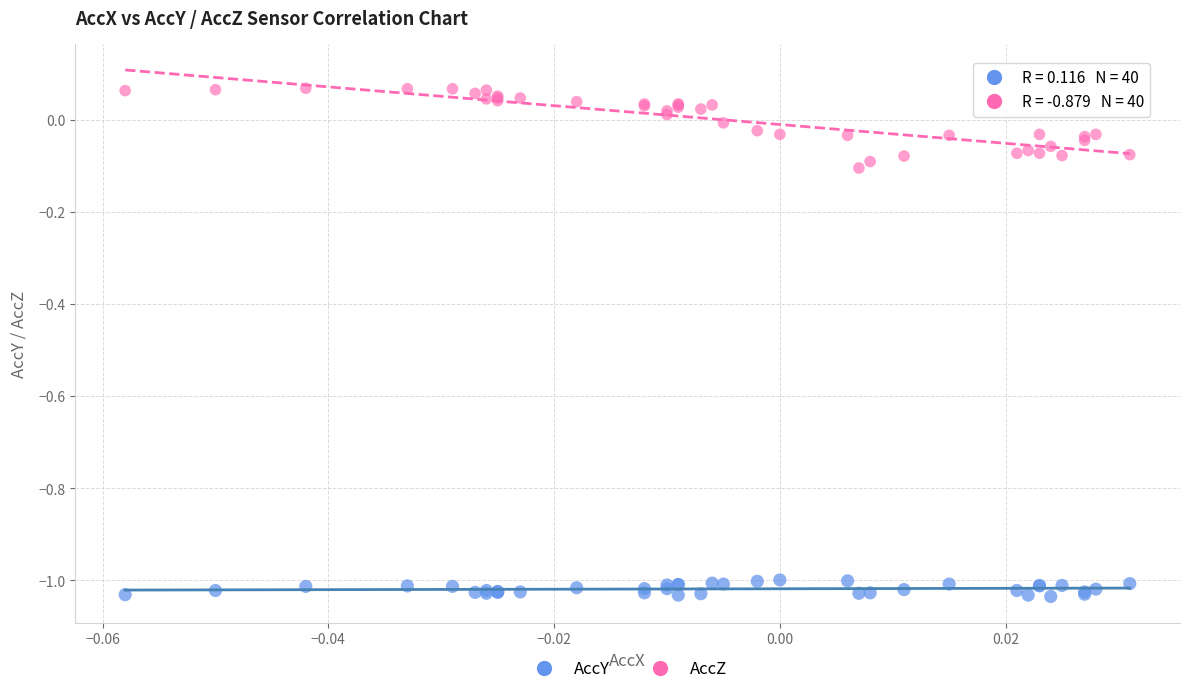

What are all the series names shown in the legend?

AccY, AccZ